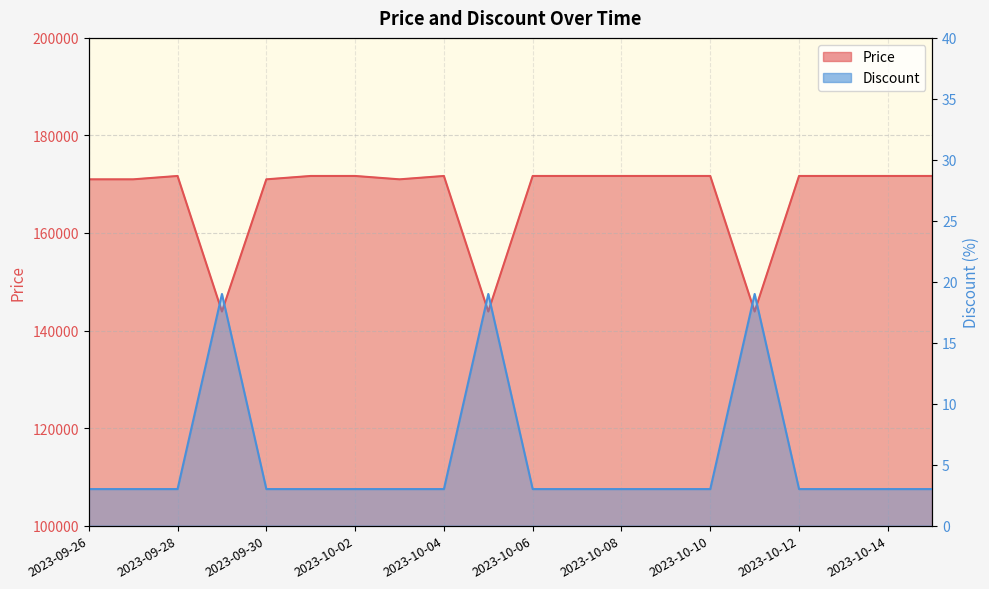

At 2023-10-09, list the series in order from smallest to largest.

Discount, Price